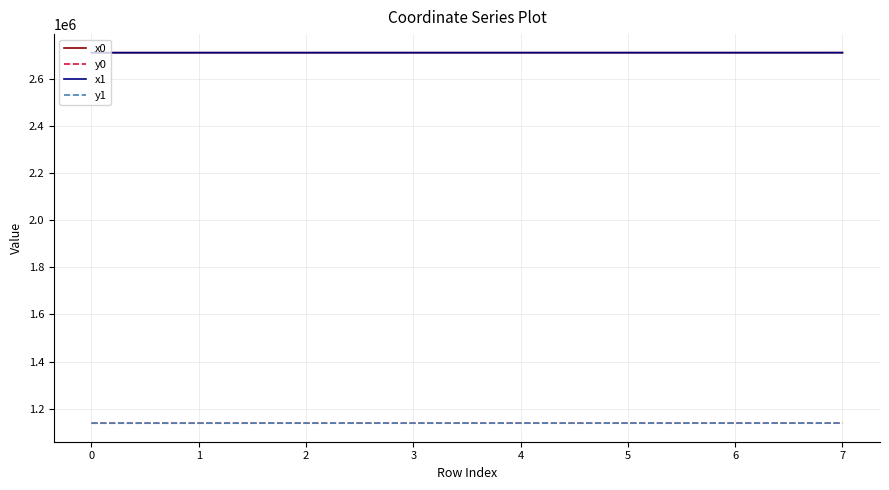

Is it true that y0 equals 1137875.5 at 5?

True